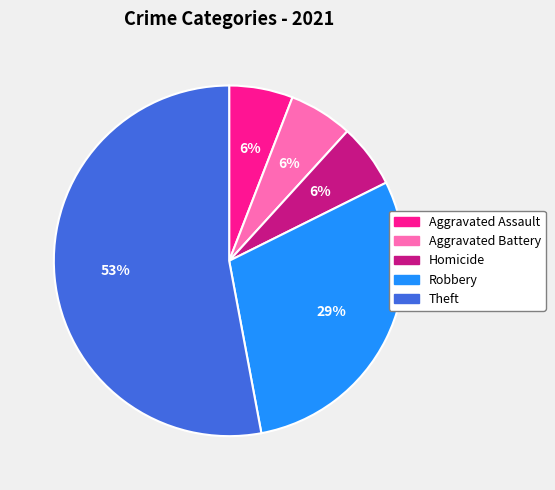

Is there any slice that represents more than half of the pie?

Yes